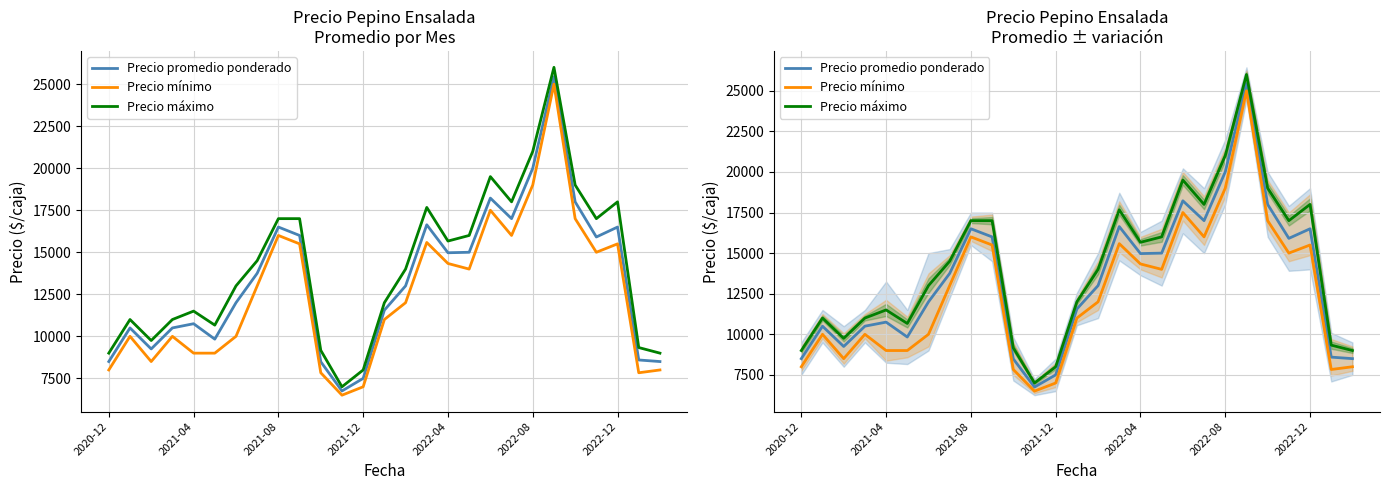

What is the difference between the second highest and second lowest values in the Precio promedio ponderado series?

12500